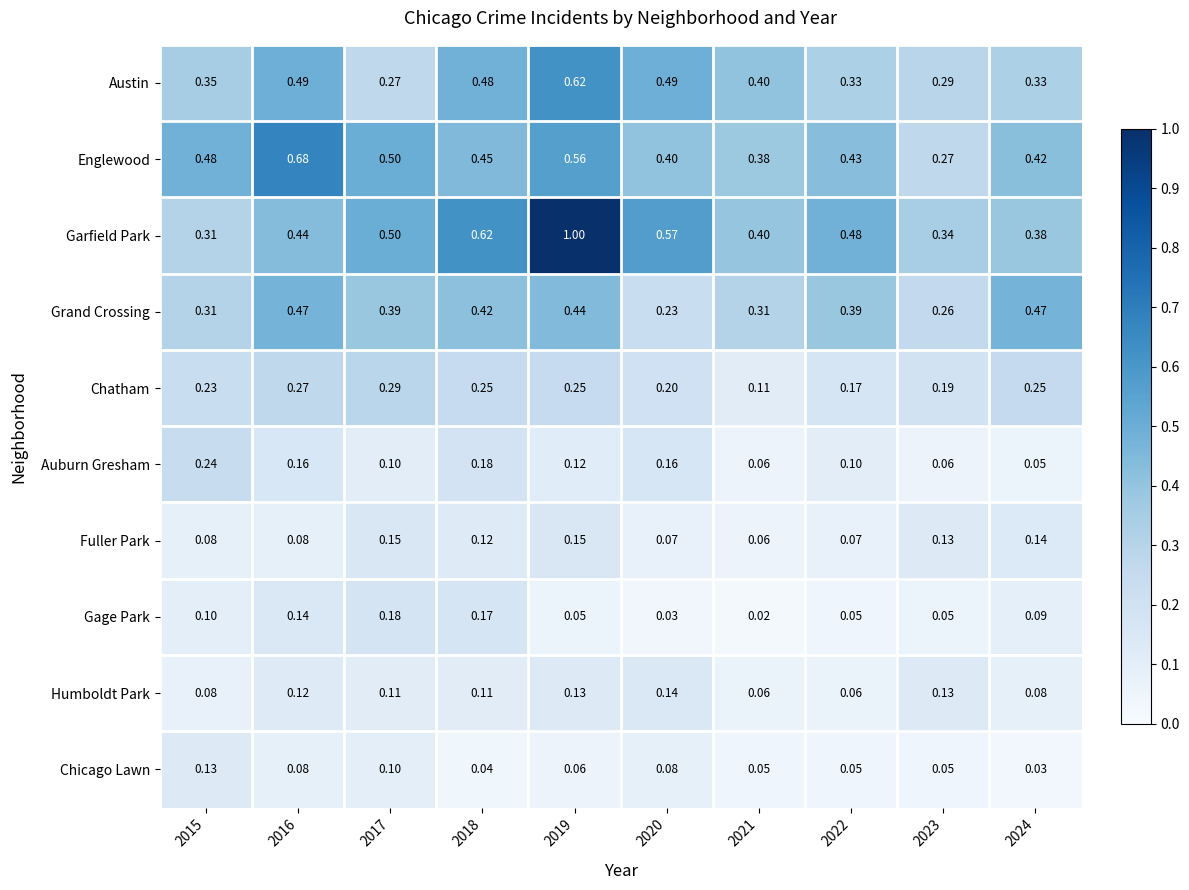

Which series has the largest total across all categories?

Garfield Park